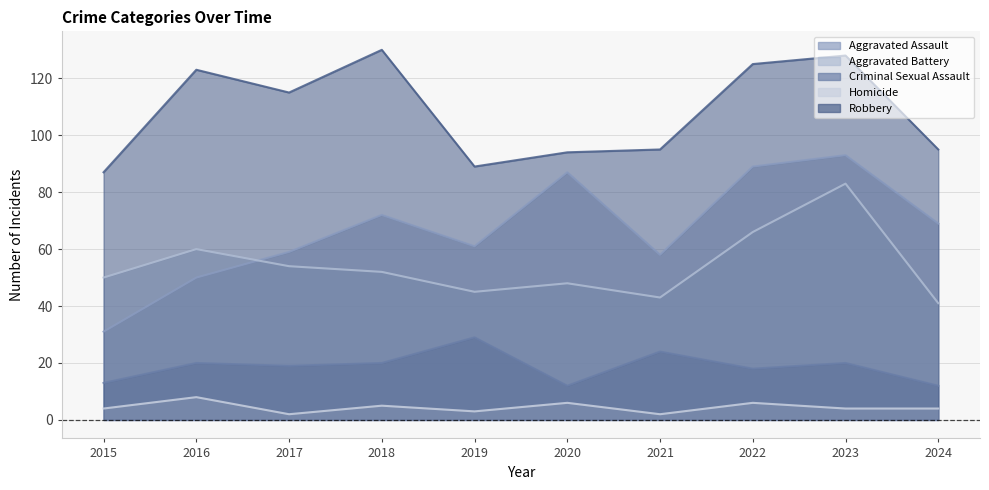

How many lines are shown in the chart?

5